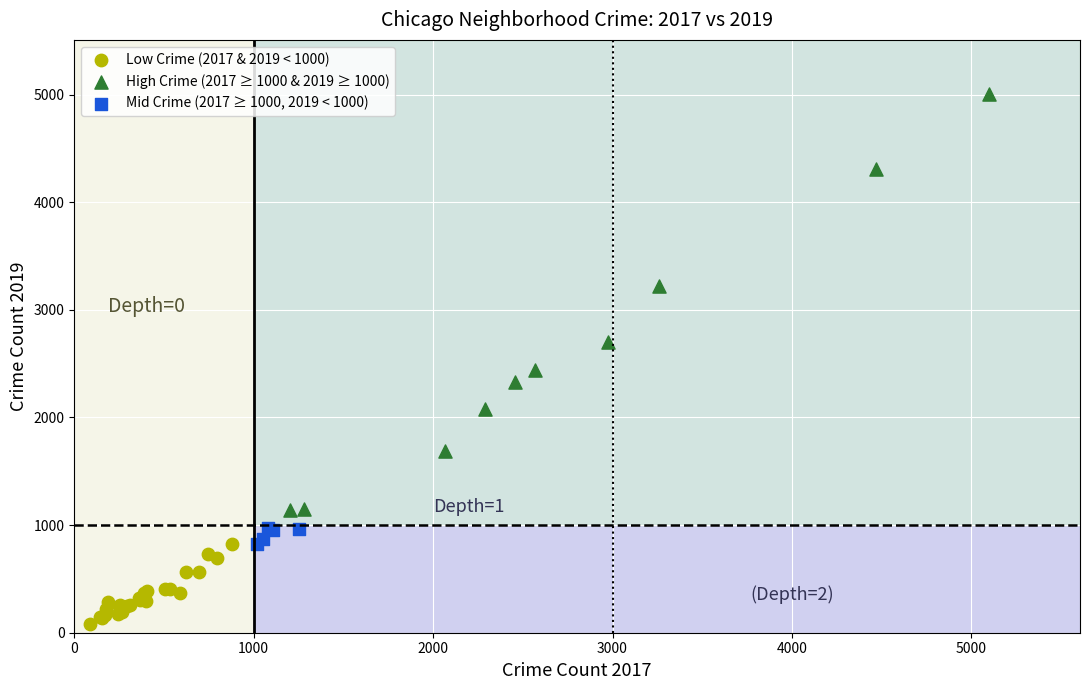

Which series contains the highest Y value?

High Crime (2017 ≥ 1000 & 2019 ≥ 1000)